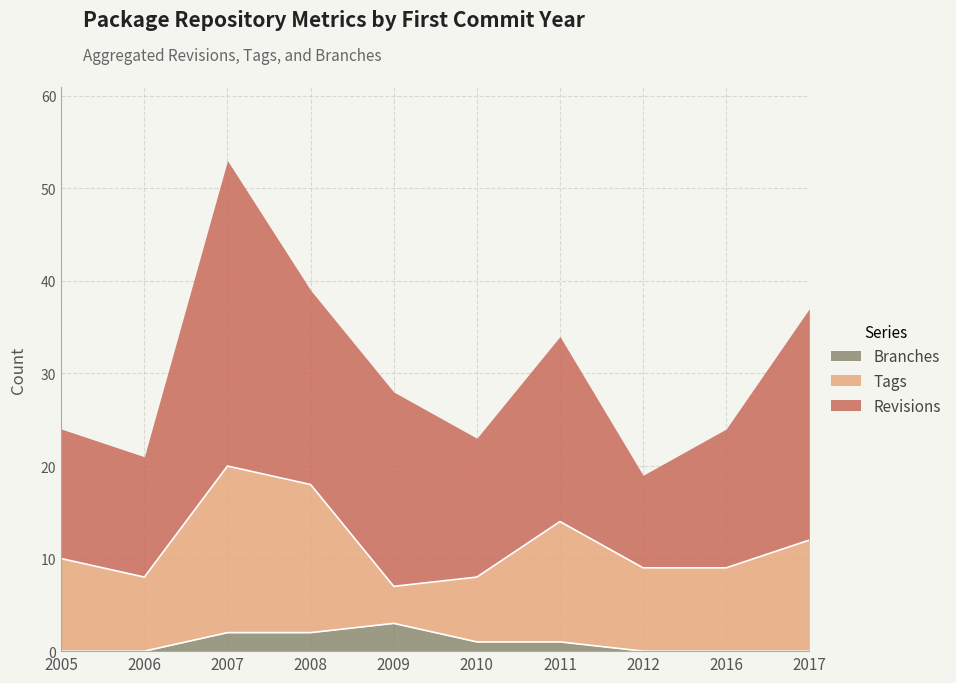

Reading left to right, what are all the values shown in this chart?

Revisions: 14	13	33	21	21	15	20	10	15	25
Tags: 10	8	18	16	4	7	13	9	9	12
Branches: 0	0	2	2	3	1	1	0	0	0